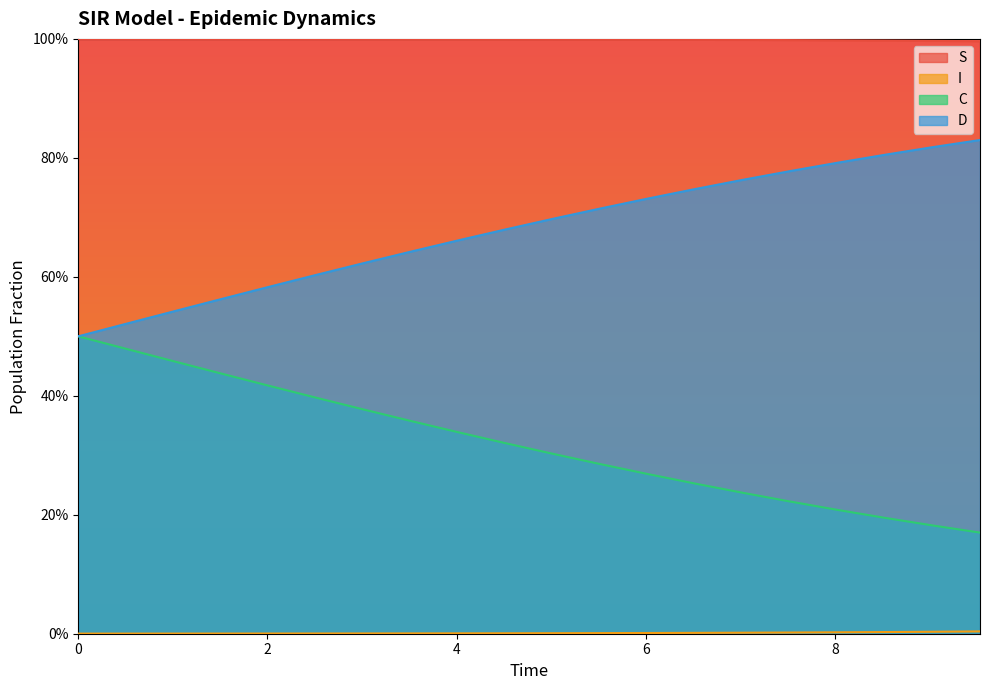

True or false: I and D cross at least once.

False